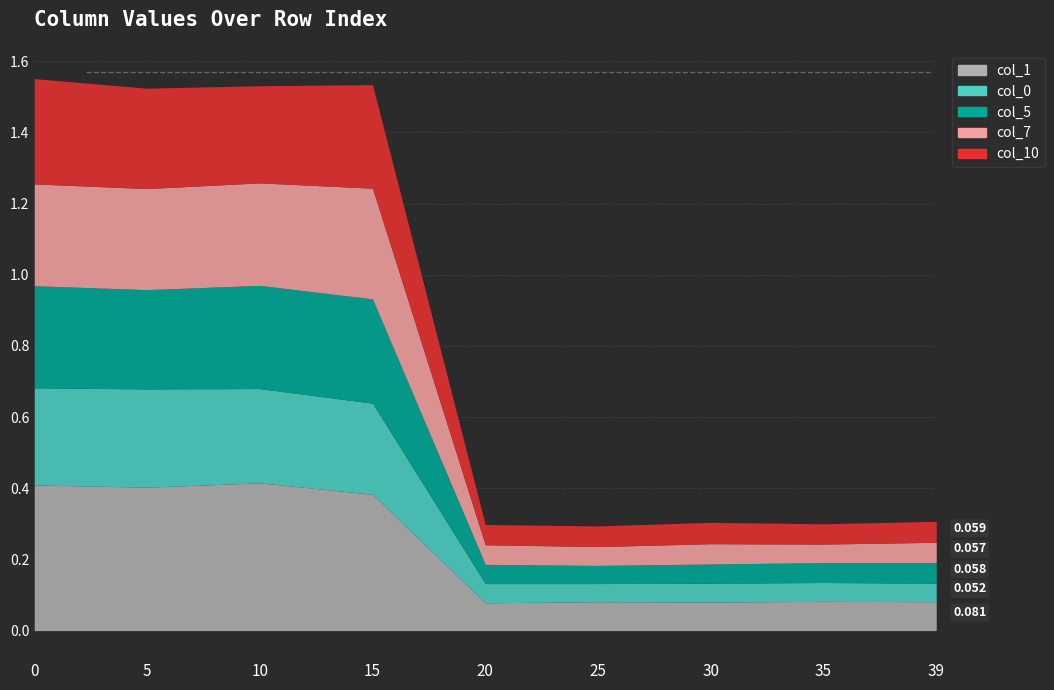

How many lines are shown in the chart?

6